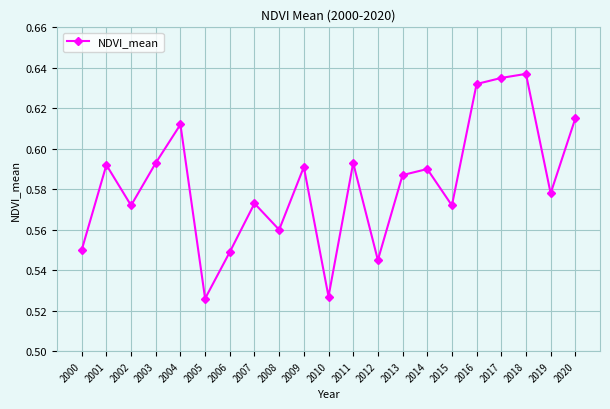

What is the sum of the values at 2002 and 2017?

1.2